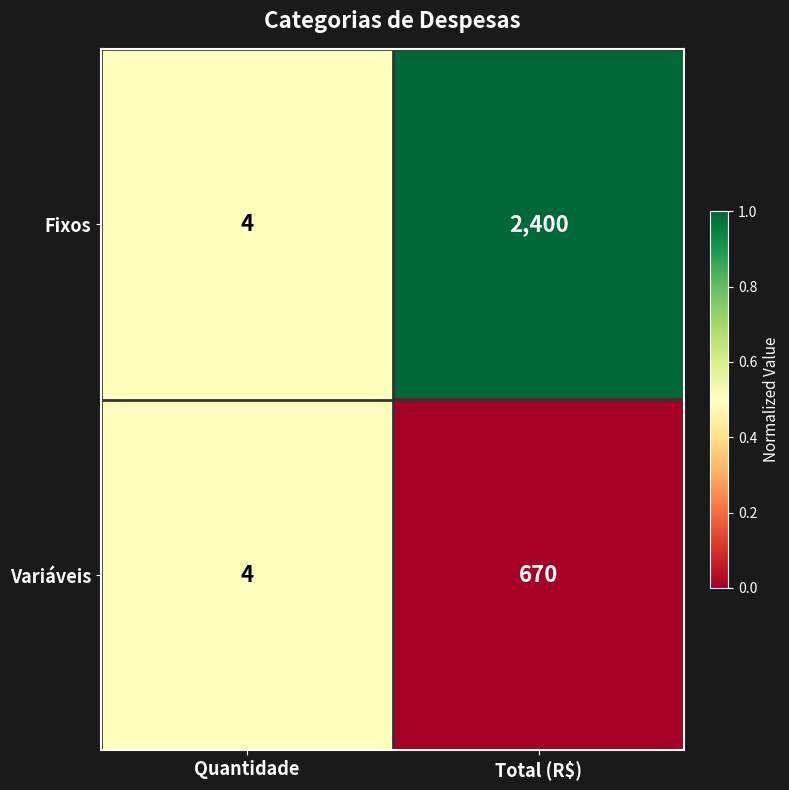

Reading left to right, transcribe all the data shown in this chart.

Fixos: 4	2400
Variáveis: 4	670